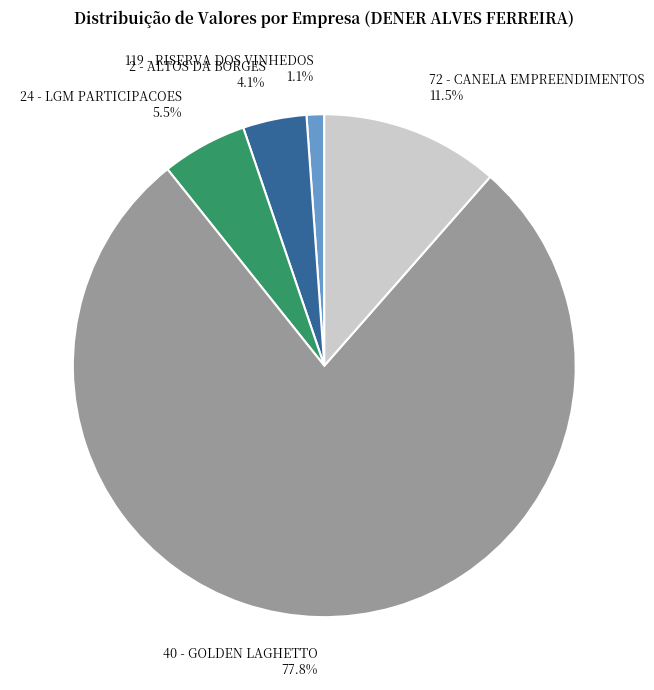

How many segments does this pie chart have?

5